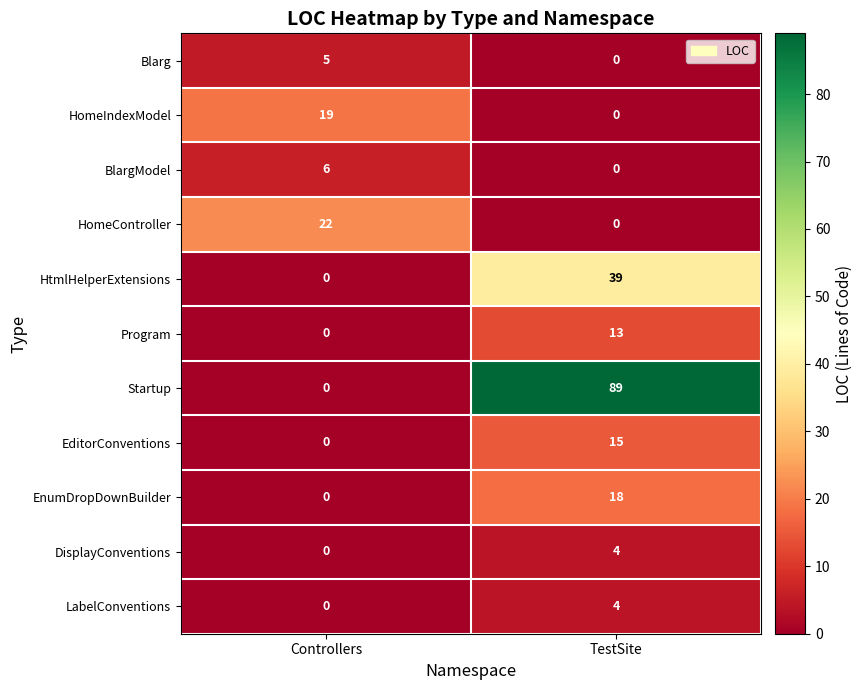

Which series has the widest spread of values?

Startup